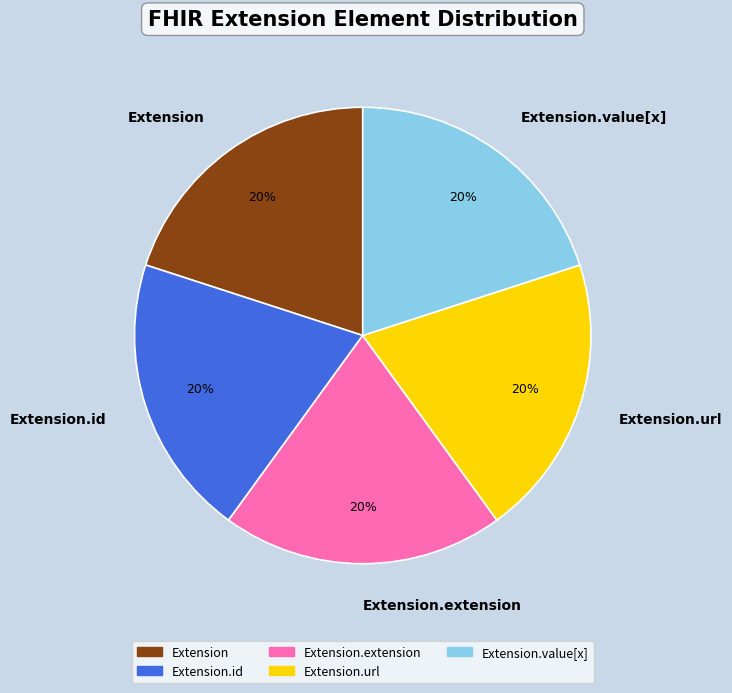

To the nearest percent, what is the average slice percentage?

20%